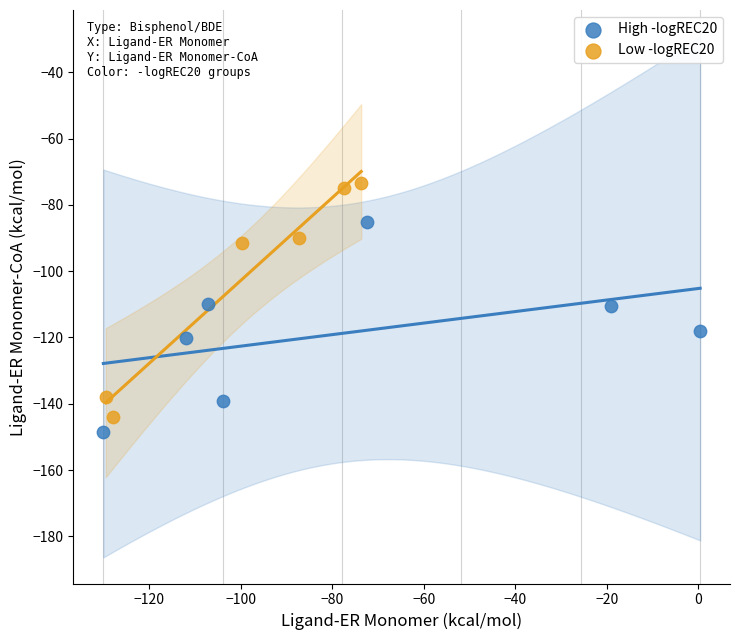

What are all the series names shown in the legend?

High -logREC20, Low -logREC20